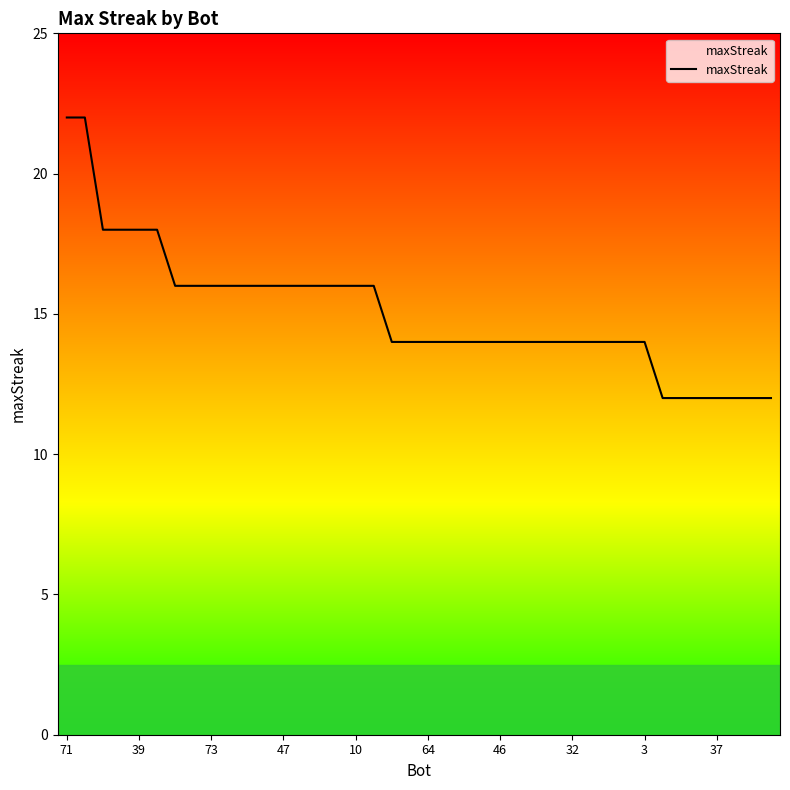

What is the maximum value shown in the chart?

22